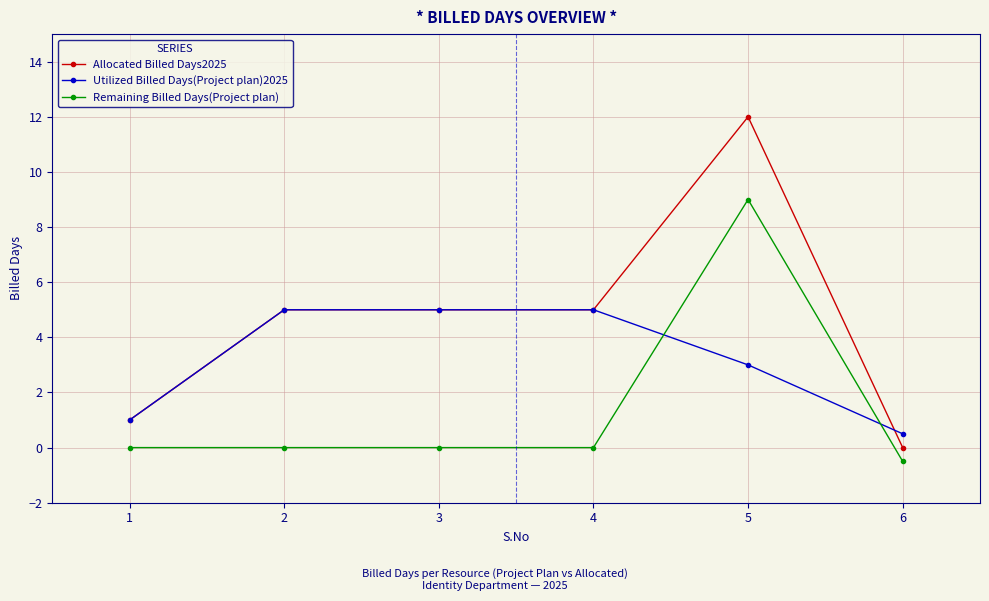

Between which two adjacent categories do Utilized Billed Days(Project plan)2025 and Remaining Billed Days(Project plan) first intersect?

4 and 5